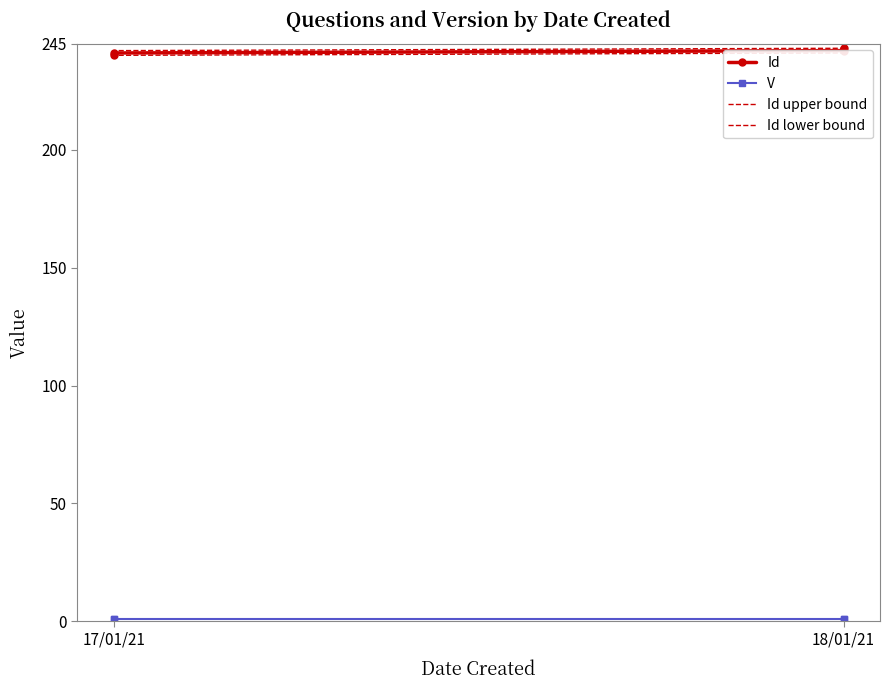

Which label corresponds to the smallest value in the chart?

17/01/21